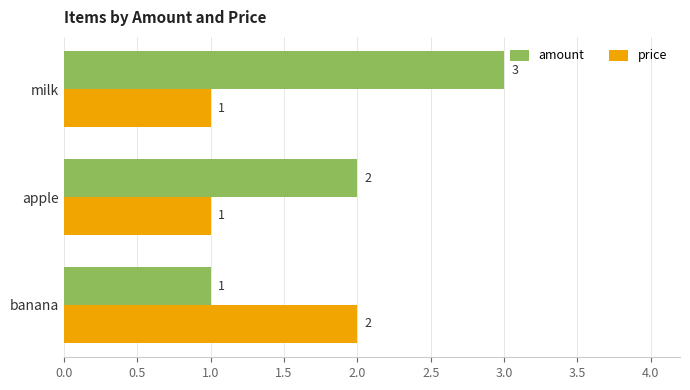

What is the difference between the second highest and minimum values in the amount series?

1